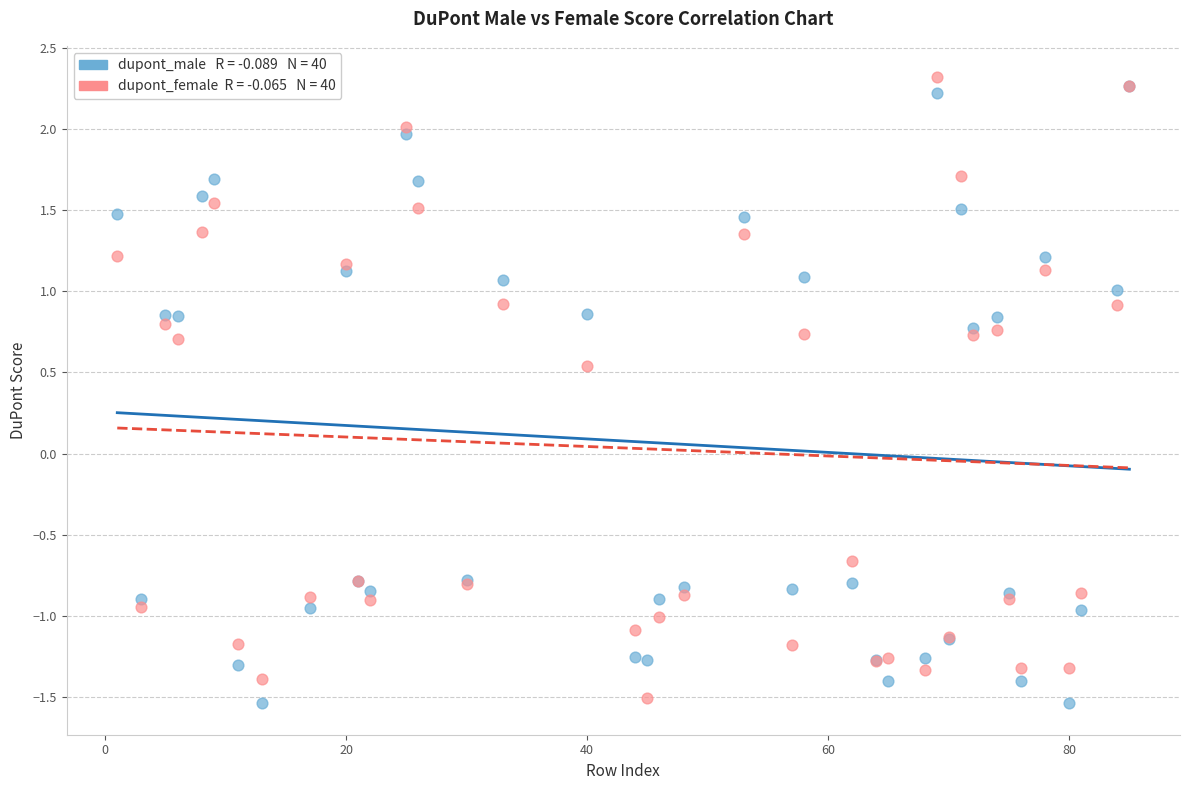

Across all series, what Y value is closest to 0?

0.5